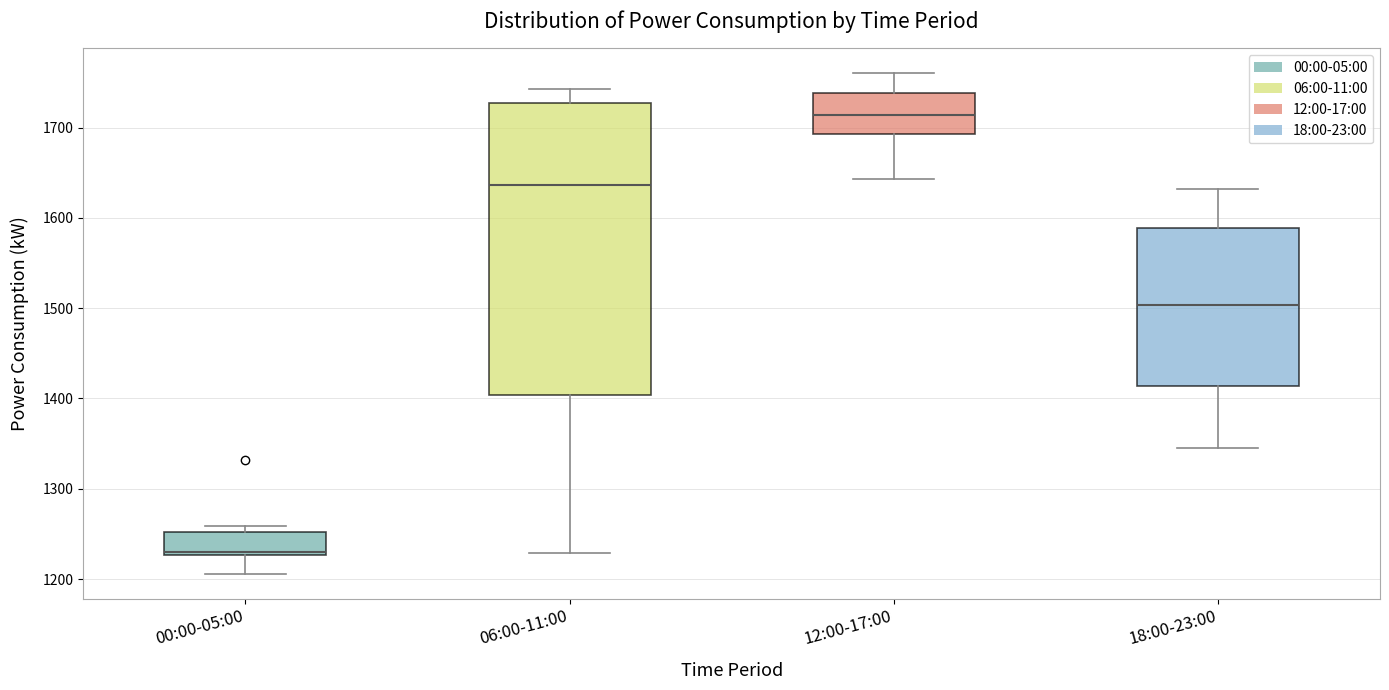

Comparing the boxes themselves (not the whiskers), which one is the tallest?

06:00-11:00